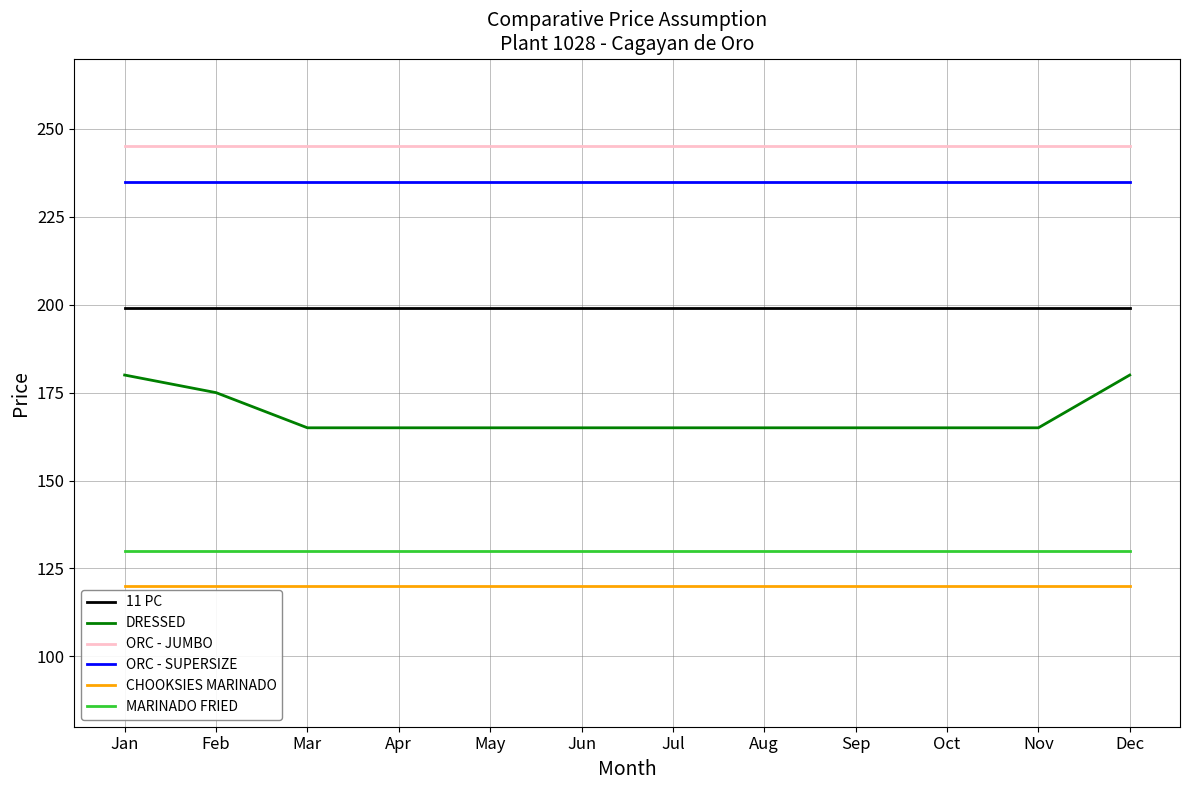

What is the minimum value shown in the chart?

120